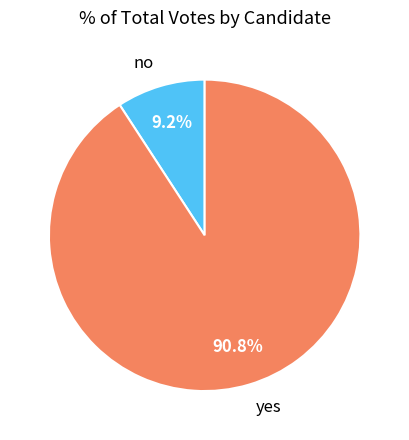

How many segments does this pie chart have?

2